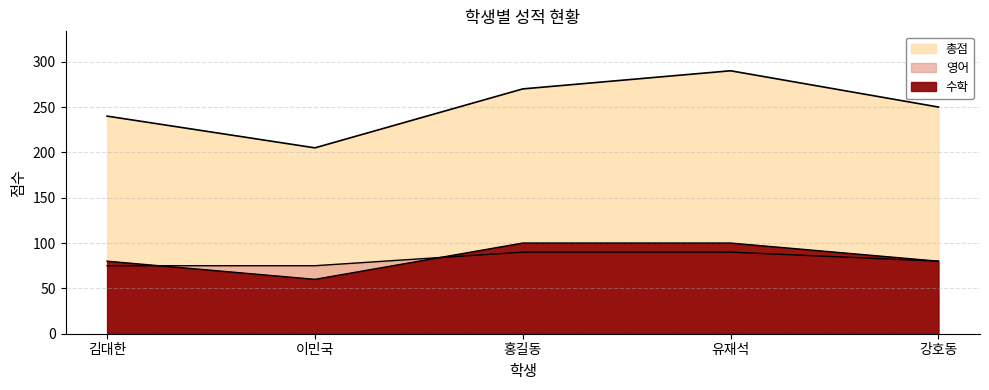

What is the difference between the maximum and minimum values in the 영어 series?

15